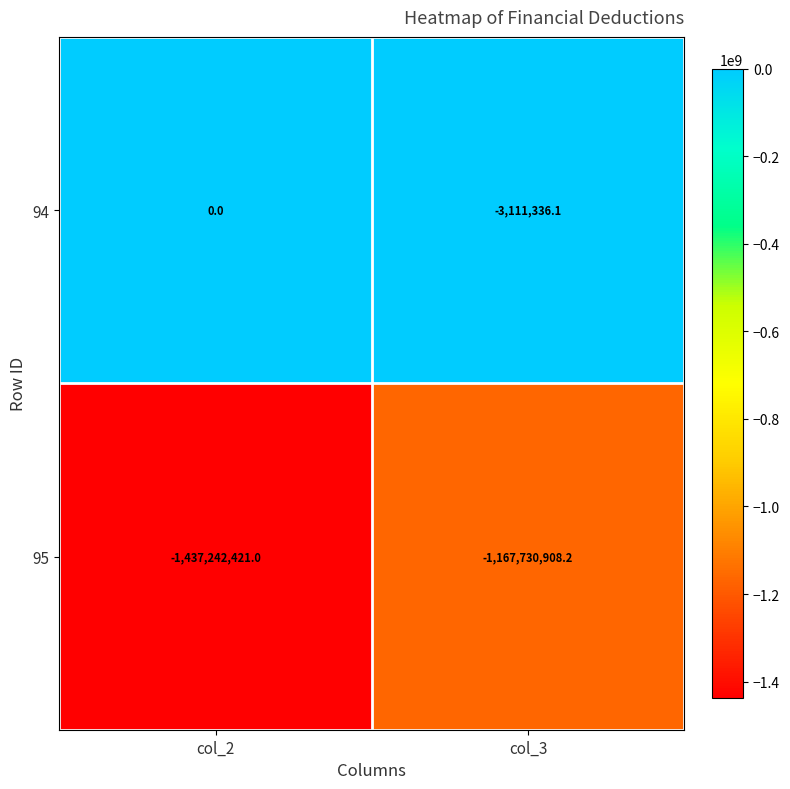

Which label corresponds to the smallest value in the chart?

col_2